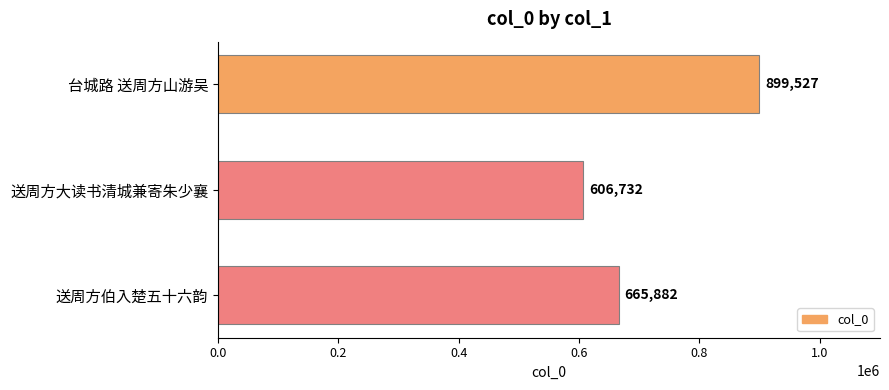

What is the ratio of the value at 送周方大读书清城兼寄朱少襄 to the value at 送周方伯入楚五十六韵?

0.9